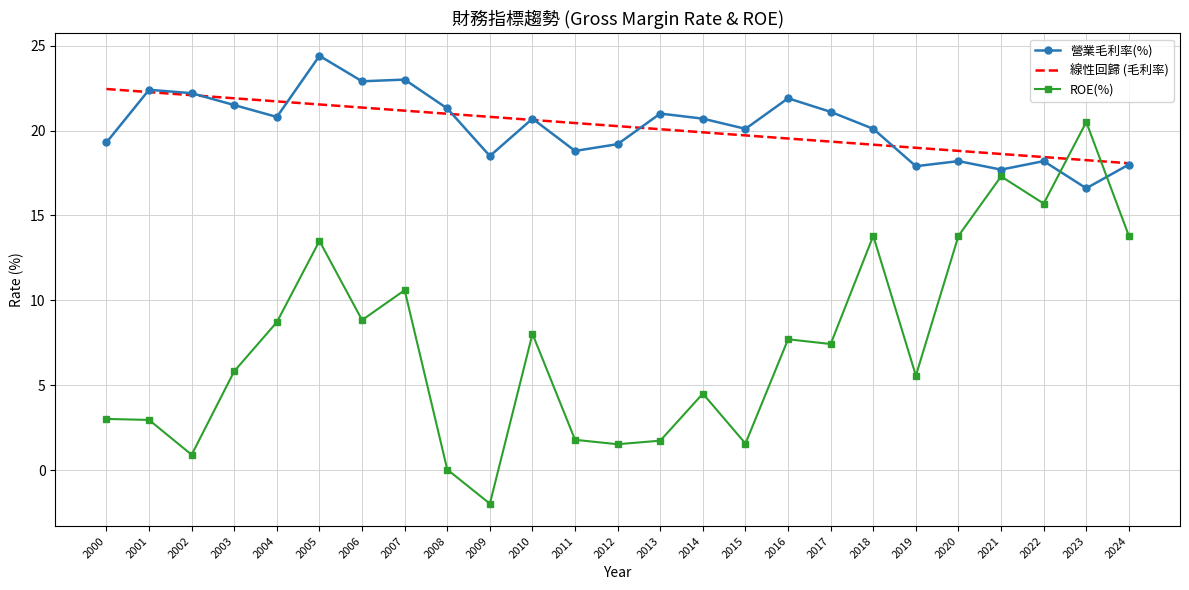

Is it true that 營業毛利率(%) equals 24.6 at 2021?

False